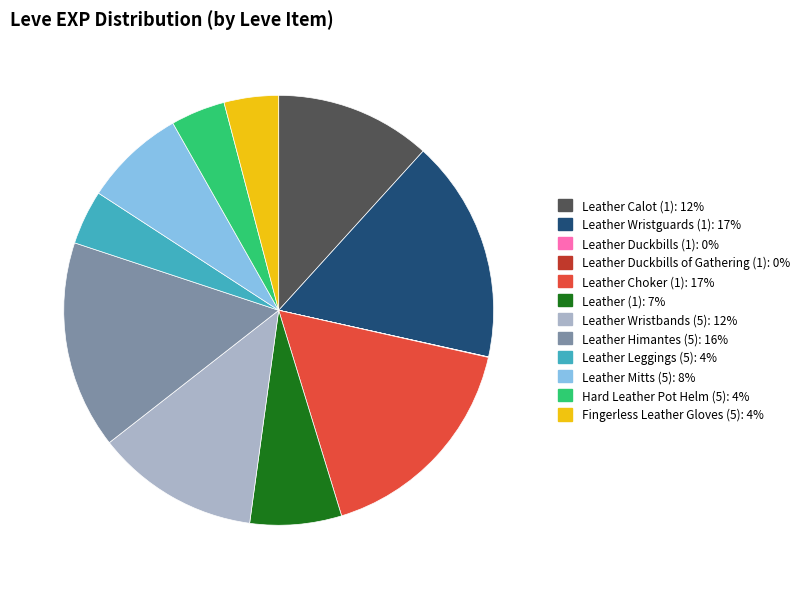

Is it true that Leather Himantes (5): 16% is 6% of the pie?

False